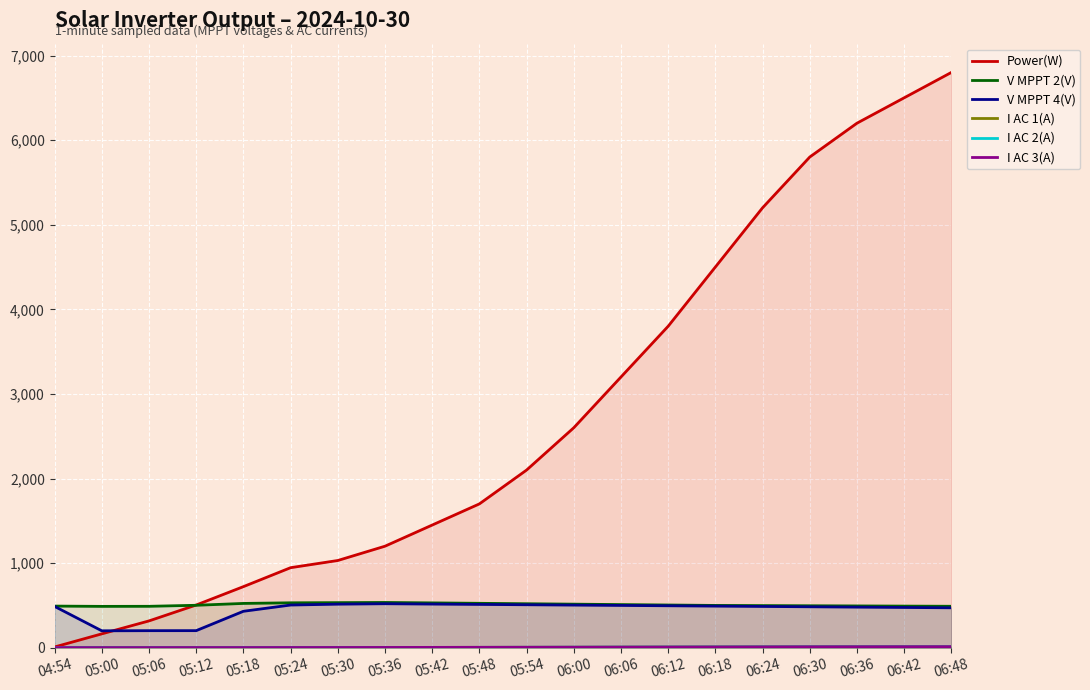

What is the difference between the highest and lowest values at 06:48?

6787.6